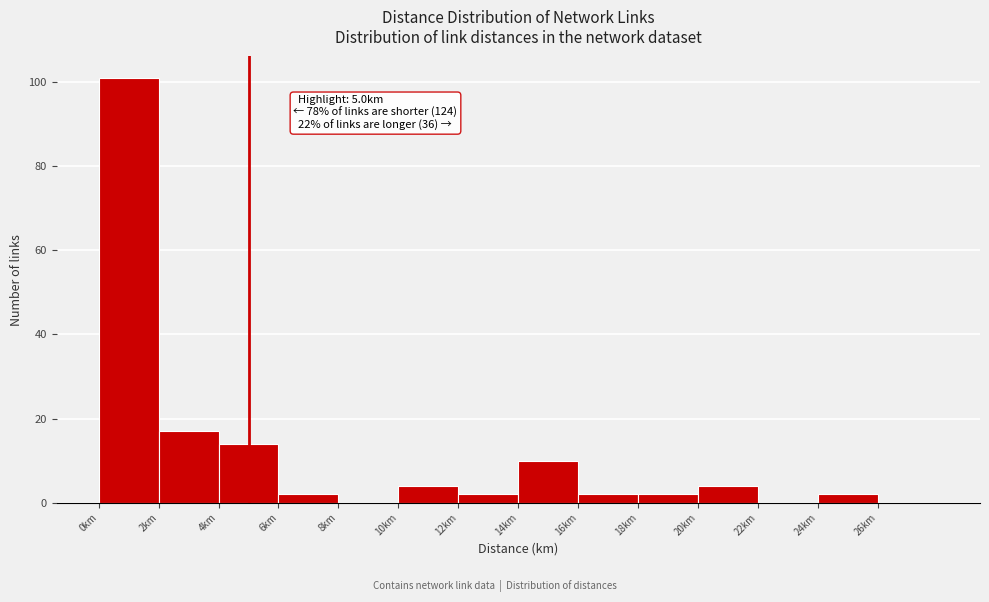

Over which range of the x-axis is the bar tallest?

0 to 2